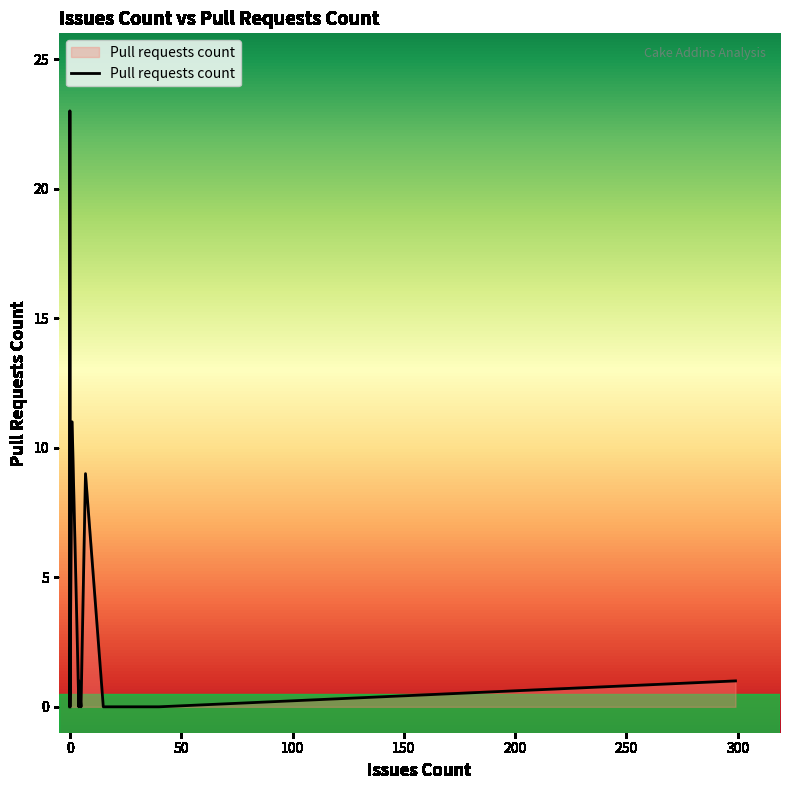

True or false: the data shows -9 at 4.

False